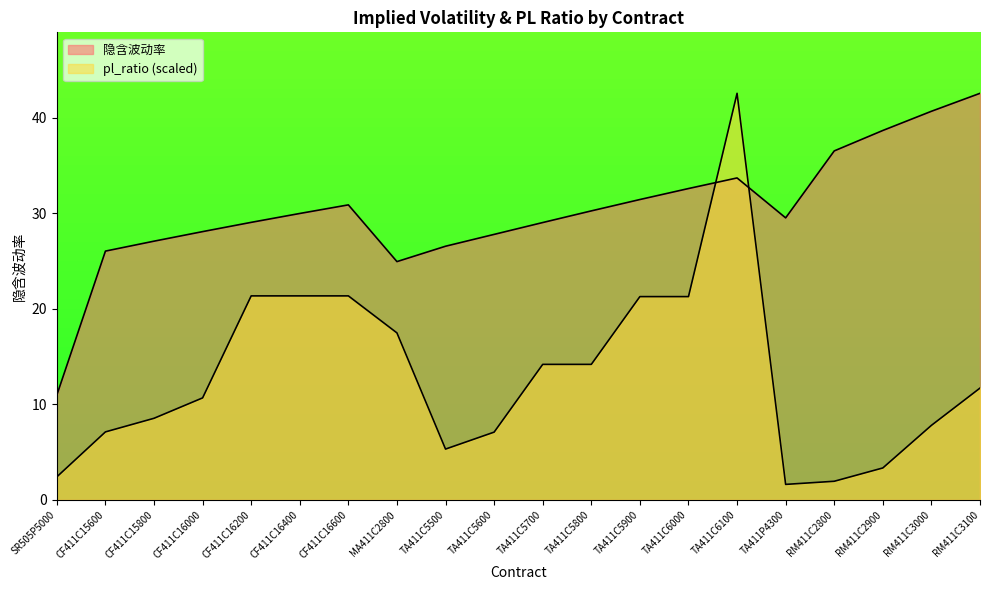

What is the average value of the pl_ratio series?

13.1